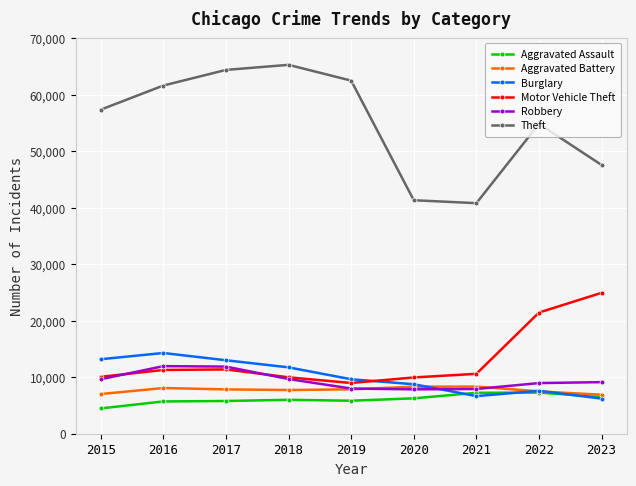

What is the average value of the Motor Vehicle Theft series?

13183